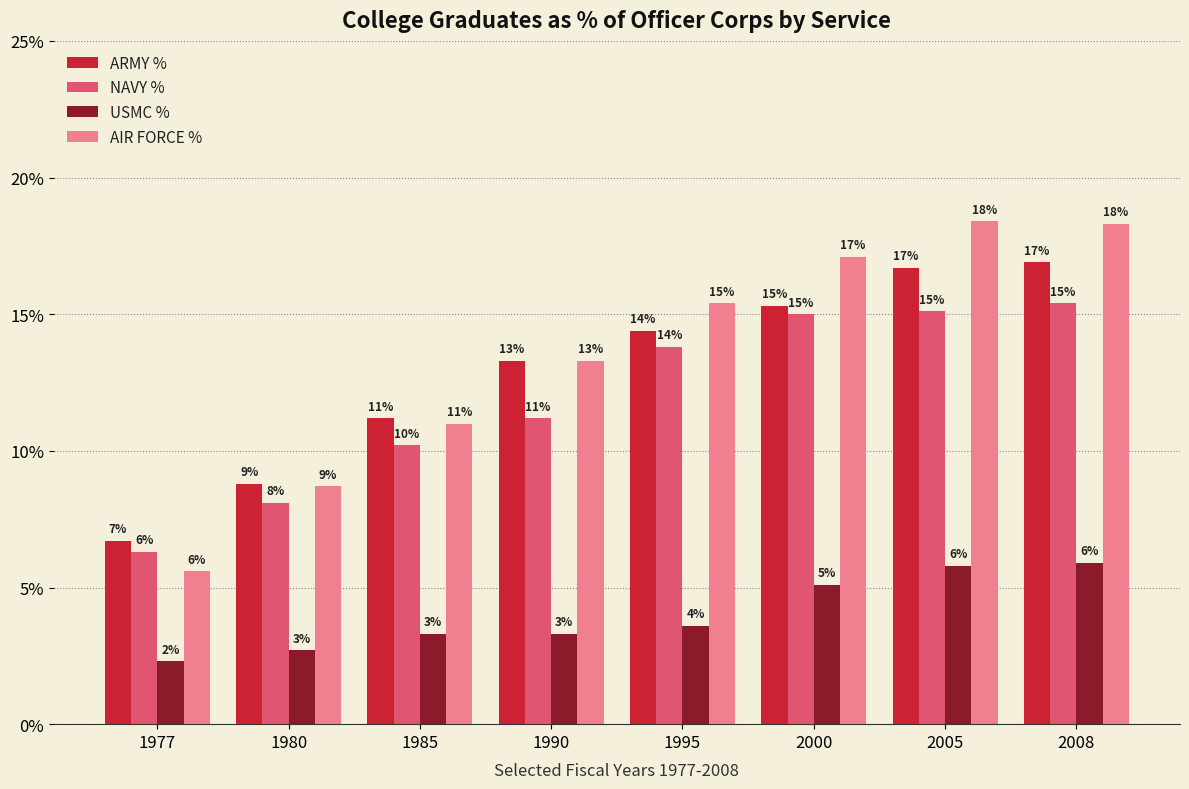

What are all the series names shown in the legend?

ARMY %, NAVY %, USMC %, AIR FORCE %